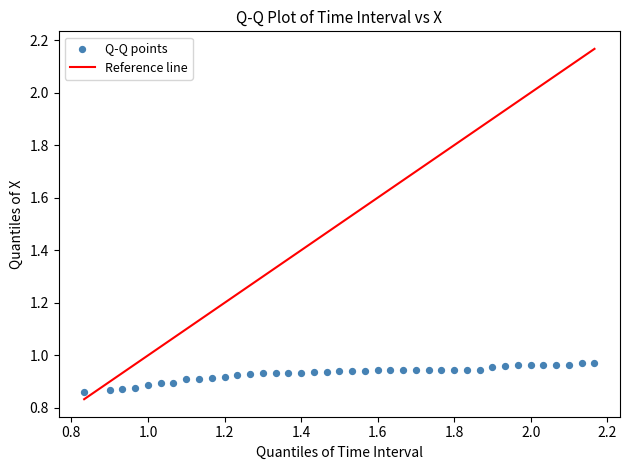

What is the range of X values (max minus min)?

1.3